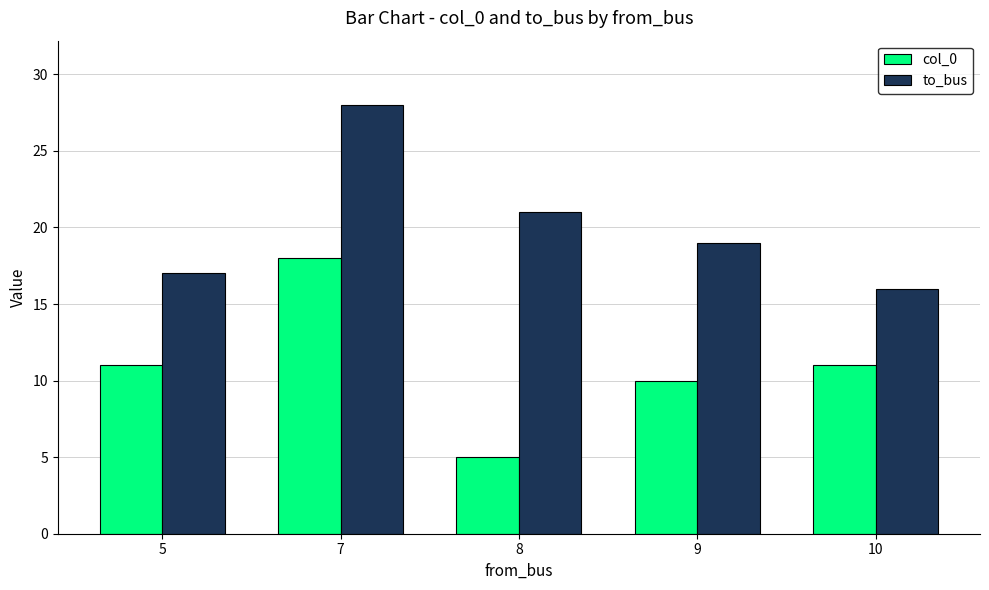

Where is to_bus nearest to the value 22?

8